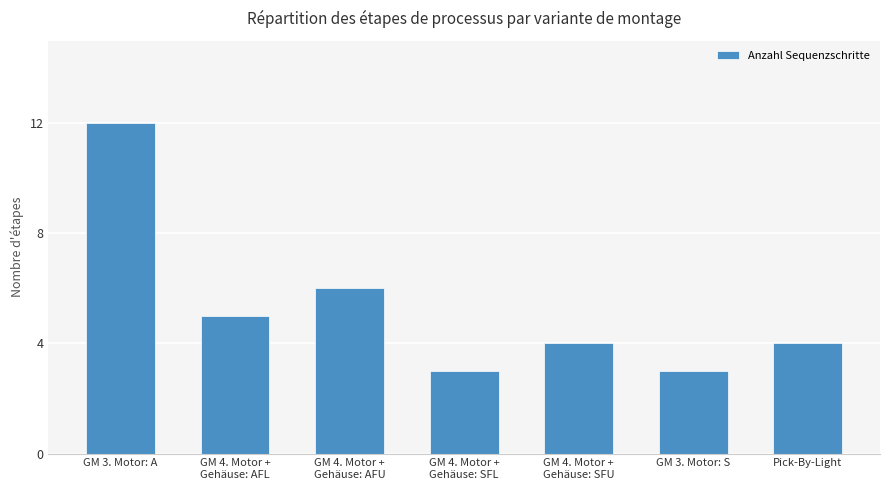

The chart shows a value of 1 at GM 3. Motor: S. True or false?

False